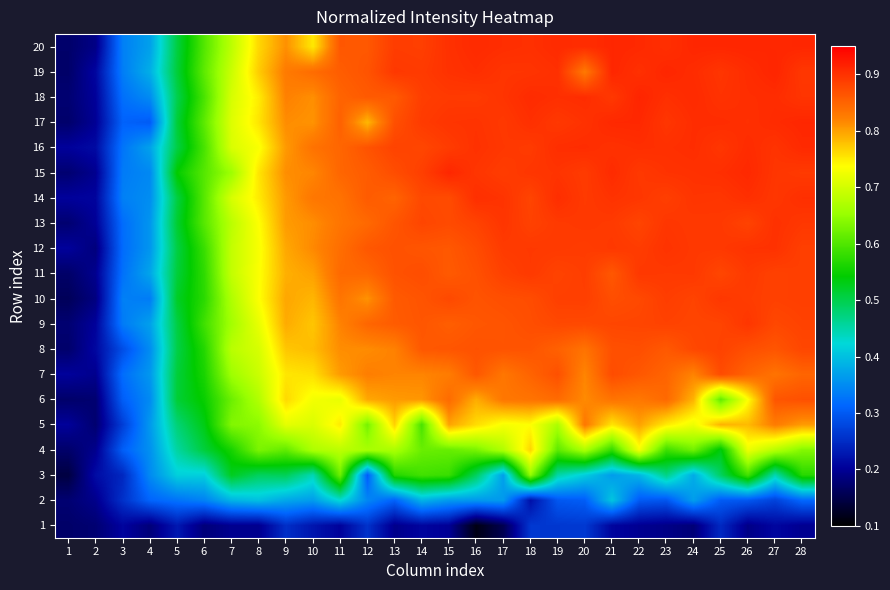

Reading left to right, list all the values displayed in this chart.

1: 1=0.2	2=0.2	3=0.2	4=0.2	5=0.2	6=0.2	7=0.2	8=0.2	9=0.3	10=0.2	11=0.2	12=0.3	13=0.2	14=0.2	15=0.2	16=0.1	17=0.2	18=0.3	19=0.3	20=0.3	21=0.2	22=0.2	23=0.2	24=0.2	25=0.2	26=0.2	27=0.2	28=0.2
2: 1=0.2	2=0.2	3=0.3	4=0.3	5=0.3	6=0.3	7=0.4	8=0.4	9=0.4	10=0.4	11=0.4	12=0.3	13=0.3	14=0.4	15=0.4	16=0.4	17=0.4	18=0.2	19=0.3	20=0.3	21=0.4	22=0.3	23=0.3	24=0.4	25=0.3	26=0.3	27=0.3	28=0.3
3: 1=0.1	2=0.2	3=0.2	4=0.3	5=0.4	6=0.4	7=0.5	8=0.5	9=0.5	10=0.4	11=0.6	12=0.3	13=0.6	14=0.6	15=0.6	16=0.5	17=0.4	18=0.6	19=0.5	20=0.4	21=0.4	22=0.4	23=0.5	24=0.4	25=0.5	26=0.6	27=0.4	28=0.6
4: 1=0.2	2=0.2	3=0.3	4=0.4	5=0.5	6=0.5	7=0.6	8=0.6	9=0.6	10=0.7	11=0.7	12=0.7	13=0.7	14=0.6	15=0.6	16=0.6	17=0.7	18=0.8	19=0.6	20=0.7	21=0.6	22=0.7	23=0.6	24=0.6	25=0.5	26=0.7	27=0.7	28=0.6
5: 1=0.2	2=0.2	3=0.3	4=0.4	5=0.5	6=0.5	7=0.6	8=0.6	9=0.7	10=0.7	11=0.8	12=0.6	13=0.8	14=0.6	15=0.8	16=0.8	17=0.7	18=0.7	19=0.7	20=0.8	21=0.8	22=0.8	23=0.8	24=0.7	25=0.8	26=0.8	27=0.8	28=0.8
6: 1=0.2	2=0.2	3=0.3	4=0.3	5=0.5	6=0.5	7=0.6	8=0.7	9=0.8	10=0.7	11=0.7	12=0.8	13=0.8	14=0.8	15=0.8	16=0.8	17=0.8	18=0.8	19=0.8	20=0.8	21=0.8	22=0.8	23=0.8	24=0.8	25=0.6	26=0.7	27=0.9	28=0.9
7: 1=0.2	2=0.2	3=0.3	4=0.4	5=0.5	6=0.6	7=0.7	8=0.7	9=0.8	10=0.8	11=0.8	12=0.8	13=0.8	14=0.8	15=0.8	16=0.9	17=0.8	18=0.8	19=0.9	20=0.8	21=0.9	22=0.9	23=0.8	24=0.8	25=0.9	26=0.9	27=0.8	28=0.8
8: 1=0.2	2=0.2	3=0.3	4=0.4	5=0.5	6=0.6	7=0.7	8=0.7	9=0.8	10=0.8	11=0.8	12=0.8	13=0.8	14=0.9	15=0.9	16=0.9	17=0.9	18=0.9	19=0.9	20=0.8	21=0.9	22=0.9	23=0.9	24=0.9	25=0.9	26=0.9	27=0.9	28=0.9
9: 1=0.2	2=0.2	3=0.3	4=0.4	5=0.5	6=0.6	7=0.7	8=0.7	9=0.8	10=0.8	11=0.8	12=0.8	13=0.9	14=0.9	15=0.9	16=0.9	17=0.9	18=0.9	19=0.9	20=0.9	21=0.9	22=0.9	23=0.9	24=0.9	25=0.9	26=0.9	27=0.9	28=0.9
10: 1=0.2	2=0.2	3=0.3	4=0.3	5=0.5	6=0.6	7=0.7	8=0.7	9=0.8	10=0.8	11=0.8	12=0.8	13=0.9	14=0.9	15=0.9	16=0.9	17=0.9	18=0.9	19=0.9	20=0.9	21=0.9	22=0.9	23=0.9	24=0.9	25=0.9	26=0.9	27=0.9	28=0.9
11: 1=0.2	2=0.2	3=0.3	4=0.4	5=0.5	6=0.6	7=0.7	8=0.7	9=0.8	10=0.8	11=0.8	12=0.8	13=0.9	14=0.9	15=0.9	16=0.9	17=0.9	18=0.9	19=0.9	20=0.9	21=0.9	22=0.9	23=0.9	24=0.9	25=0.9	26=0.9	27=0.9	28=0.9
12: 1=0.2	2=0.2	3=0.3	4=0.4	5=0.5	6=0.6	7=0.7	8=0.7	9=0.8	10=0.8	11=0.8	12=0.9	13=0.9	14=0.9	15=0.9	16=0.9	17=0.9	18=0.9	19=0.9	20=0.9	21=0.9	22=0.9	23=0.9	24=0.9	25=0.9	26=0.9	27=0.9	28=0.9
13: 1=0.2	2=0.2	3=0.3	4=0.4	5=0.5	6=0.6	7=0.7	8=0.7	9=0.8	10=0.8	11=0.8	12=0.8	13=0.9	14=0.9	15=0.9	16=0.9	17=0.9	18=0.9	19=0.9	20=0.9	21=0.9	22=0.9	23=0.9	24=0.9	25=0.9	26=0.9	27=0.9	28=0.9
14: 1=0.2	2=0.2	3=0.3	4=0.4	5=0.5	6=0.6	7=0.7	8=0.8	9=0.8	10=0.8	11=0.8	12=0.9	13=0.8	14=0.9	15=0.9	16=0.9	17=0.9	18=0.9	19=0.9	20=0.9	21=0.9	22=0.9	23=0.9	24=0.9	25=0.9	26=0.9	27=0.9	28=0.9
15: 1=0.2	2=0.2	3=0.3	4=0.3	5=0.5	6=0.6	7=0.7	8=0.8	9=0.8	10=0.8	11=0.8	12=0.9	13=0.9	14=0.9	15=0.9	16=0.9	17=0.9	18=0.9	19=0.9	20=0.9	21=0.9	22=0.9	23=0.9	24=0.9	25=0.9	26=0.9	27=0.9	28=0.9
16: 1=0.2	2=0.2	3=0.3	4=0.4	5=0.5	6=0.6	7=0.7	8=0.7	9=0.8	10=0.8	11=0.8	12=0.9	13=0.9	14=0.9	15=0.9	16=0.9	17=0.9	18=0.9	19=0.9	20=0.9	21=0.9	22=0.9	23=0.9	24=0.9	25=0.9	26=0.9	27=0.9	28=0.9
17: 1=0.2	2=0.2	3=0.3	4=0.3	5=0.5	6=0.6	7=0.7	8=0.8	9=0.8	10=0.8	11=0.9	12=0.8	13=0.9	14=0.9	15=0.9	16=0.9	17=0.9	18=0.9	19=0.9	20=0.9	21=0.9	22=0.9	23=0.9	24=0.9	25=0.9	26=0.9	27=0.9	28=0.9
18: 1=0.2	2=0.2	3=0.3	4=0.3	5=0.5	6=0.6	7=0.7	8=0.7	9=0.8	10=0.8	11=0.8	12=0.9	13=0.9	14=0.9	15=0.9	16=0.9	17=0.9	18=0.9	19=0.9	20=0.9	21=0.9	22=0.9	23=0.9	24=0.9	25=0.9	26=0.9	27=0.9	28=0.9
19: 1=0.2	2=0.2	3=0.3	4=0.4	5=0.5	6=0.6	7=0.7	8=0.8	9=0.8	10=0.8	11=0.9	12=0.9	13=0.9	14=0.9	15=0.9	16=0.9	17=0.9	18=0.9	19=0.9	20=0.8	21=0.9	22=0.9	23=0.9	24=0.9	25=0.9	26=0.9	27=0.9	28=0.9
20: 1=0.2	2=0.2	3=0.3	4=0.4	5=0.5	6=0.6	7=0.7	8=0.8	9=0.8	10=0.8	11=0.9	12=0.9	13=0.9	14=0.9	15=0.9	16=0.9	17=0.9	18=0.9	19=0.9	20=0.9	21=0.9	22=0.9	23=0.9	24=0.9	25=0.9	26=0.9	27=0.9	28=0.9